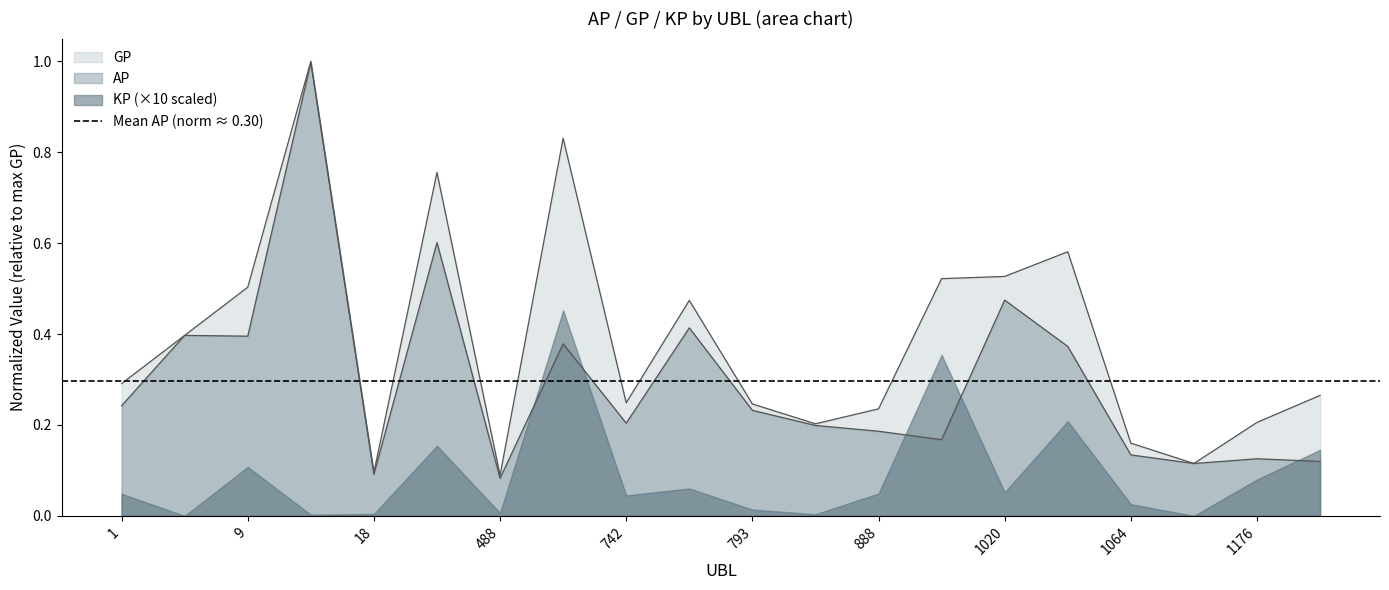

What is the value of the AP point at the 4th from the left?

1.0